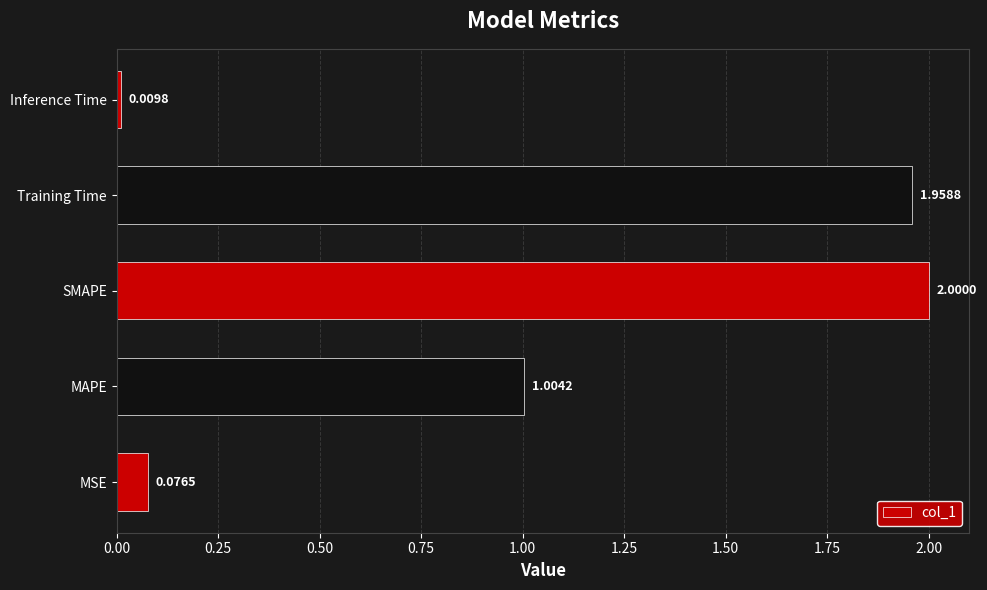

At which category does the chart reach its peak across all series?

SMAPE